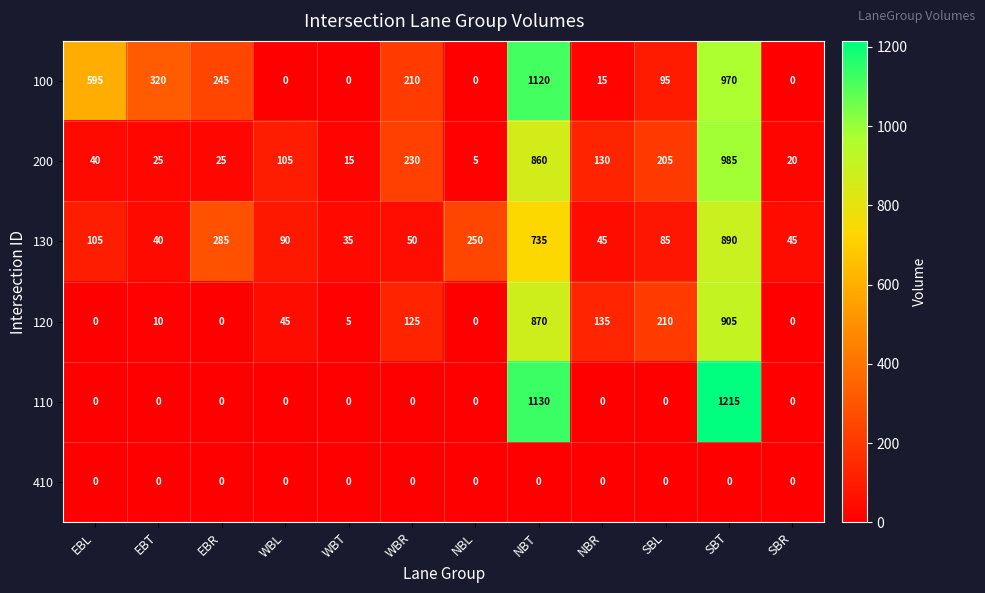

What is the difference between the second highest and second lowest values in the 120 series?

870